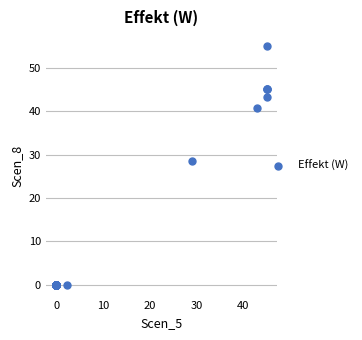

What Y value in the scatter plot is closest to 27?

28.4